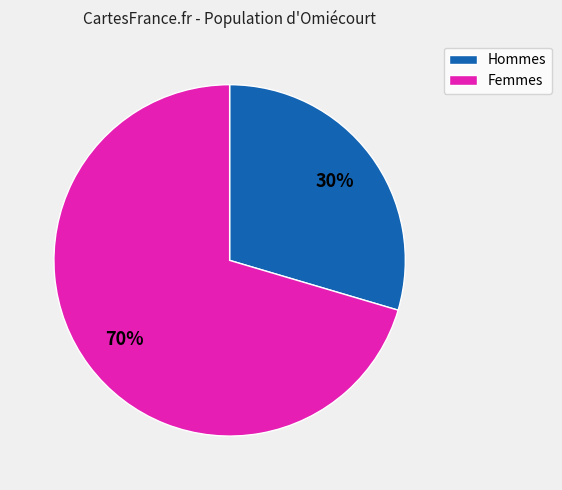

Is there any slice that represents more than half of the pie?

Yes